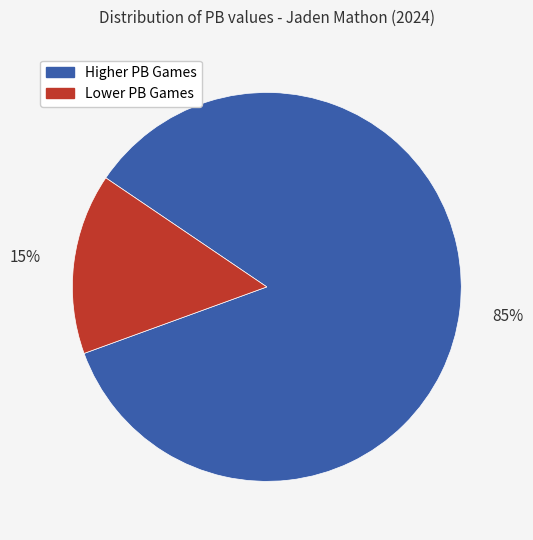

How many slices are in this pie chart?

2